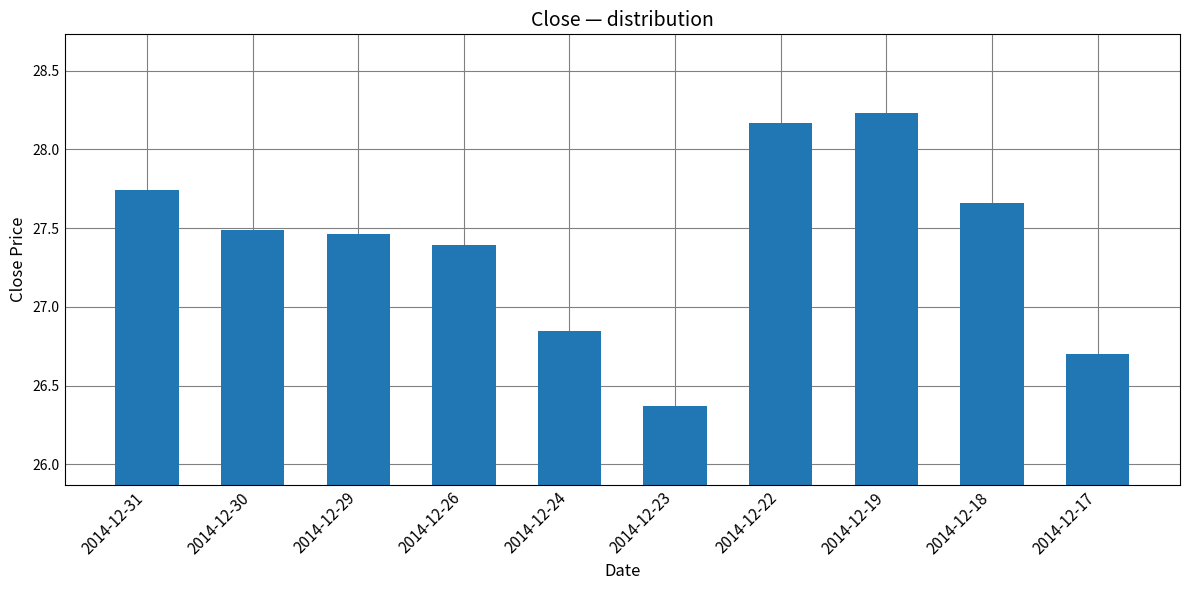

List the labels in order of value, smallest first.

2014-12-23, 2014-12-17, 2014-12-24, 2014-12-26, 2014-12-29, 2014-12-30, 2014-12-18, 2014-12-31, 2014-12-22, 2014-12-19